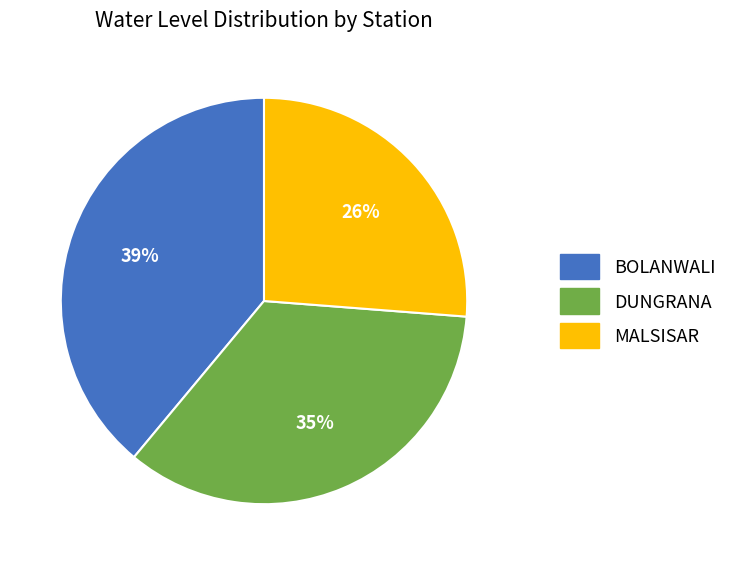

How many slices are in this pie chart?

3